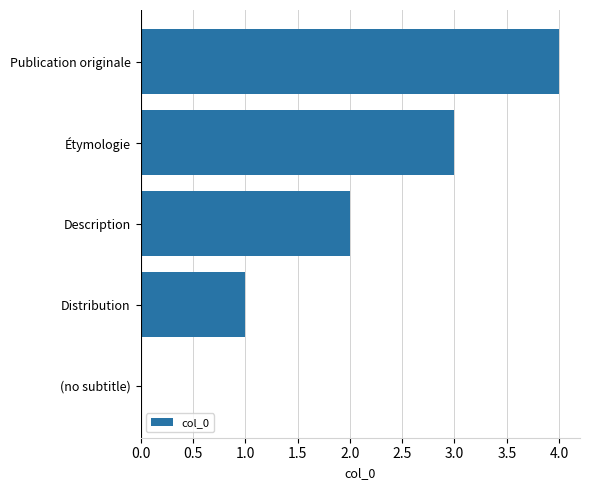

What is the change in value from Étymologie to Publication originale?

+1